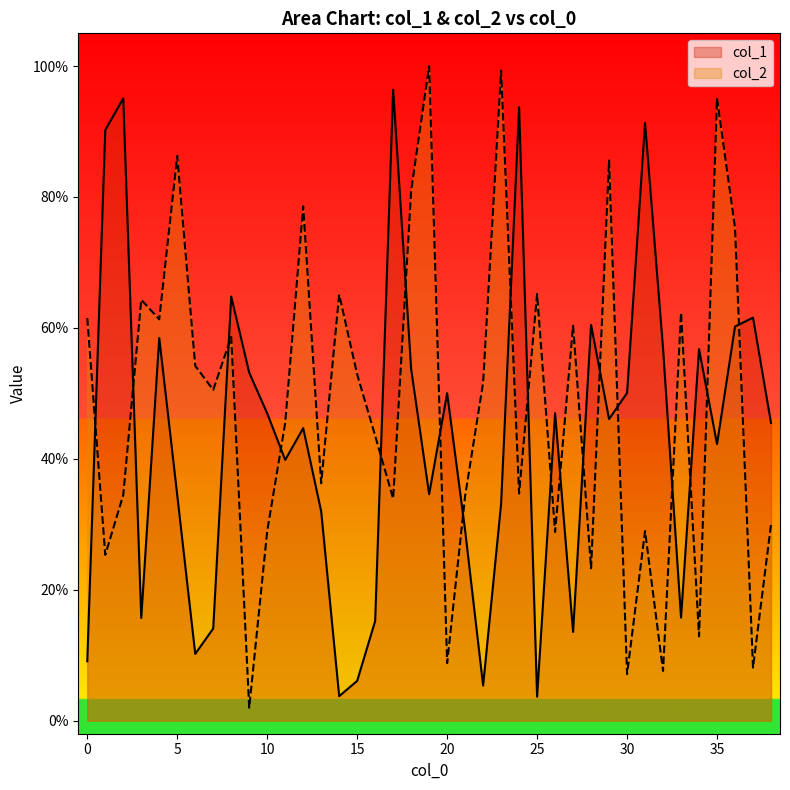

Rank the series by their average value, from highest to lowest.

col_2, col_1